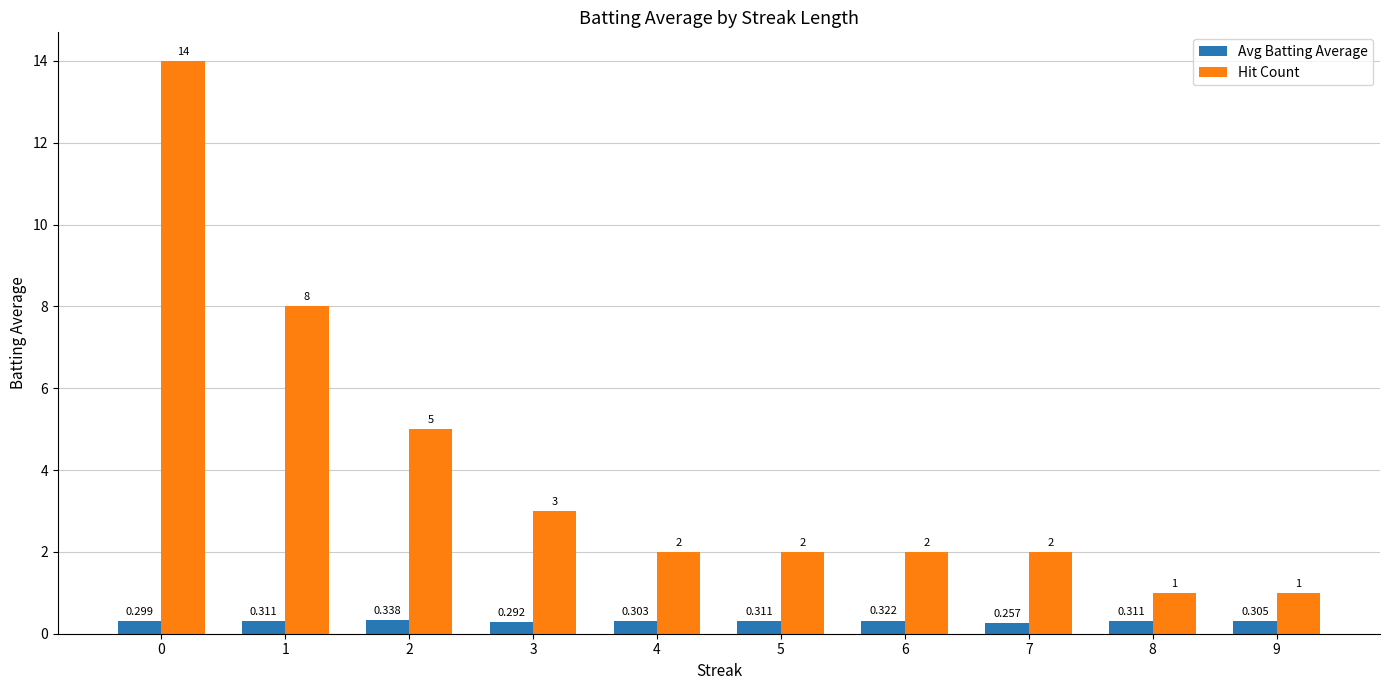

How many categories are shown in the chart?

10